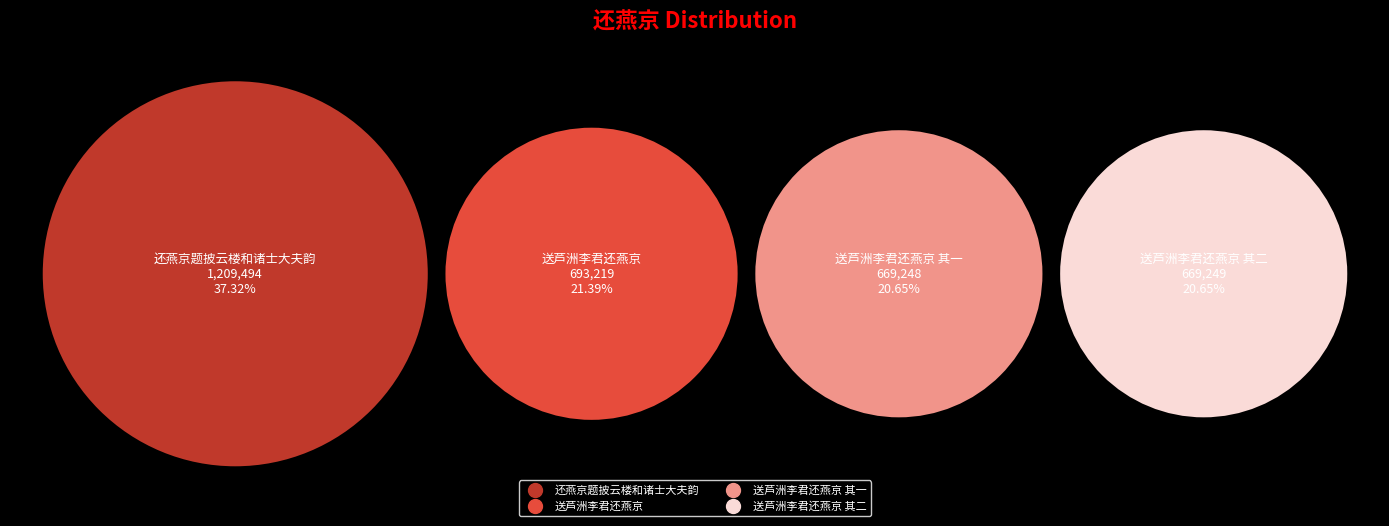

Rank the categories by value from highest to lowest.

还燕京题披云楼和诸士大夫韵, 送芦洲李君还燕京, 送芦洲李君还燕京 其二, 送芦洲李君还燕京 其一